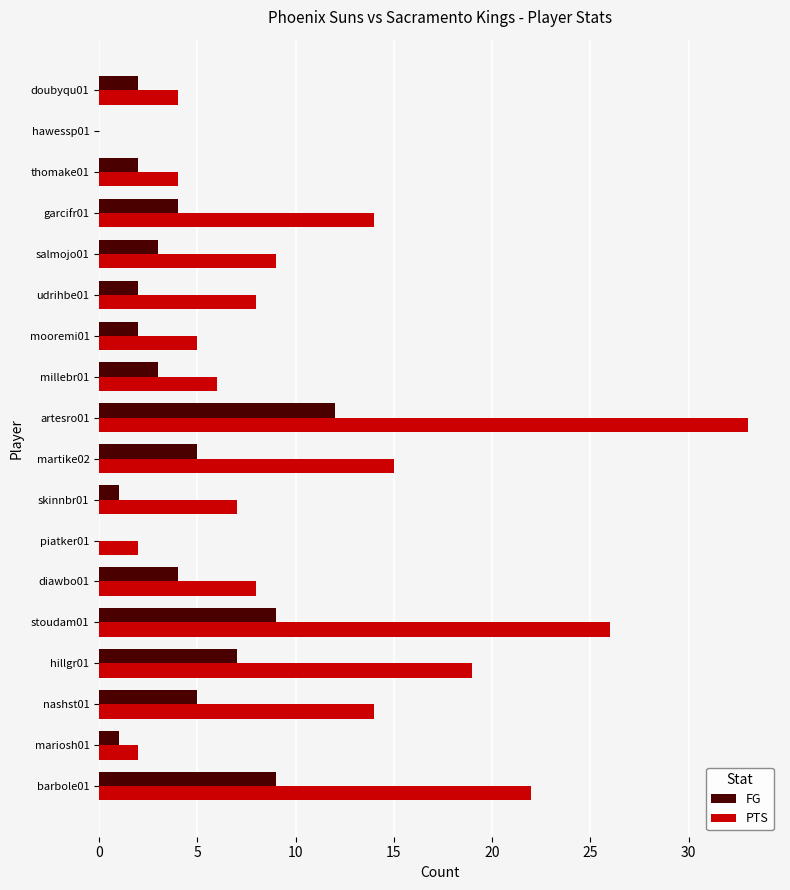

What is the sum of all PTS values?

198